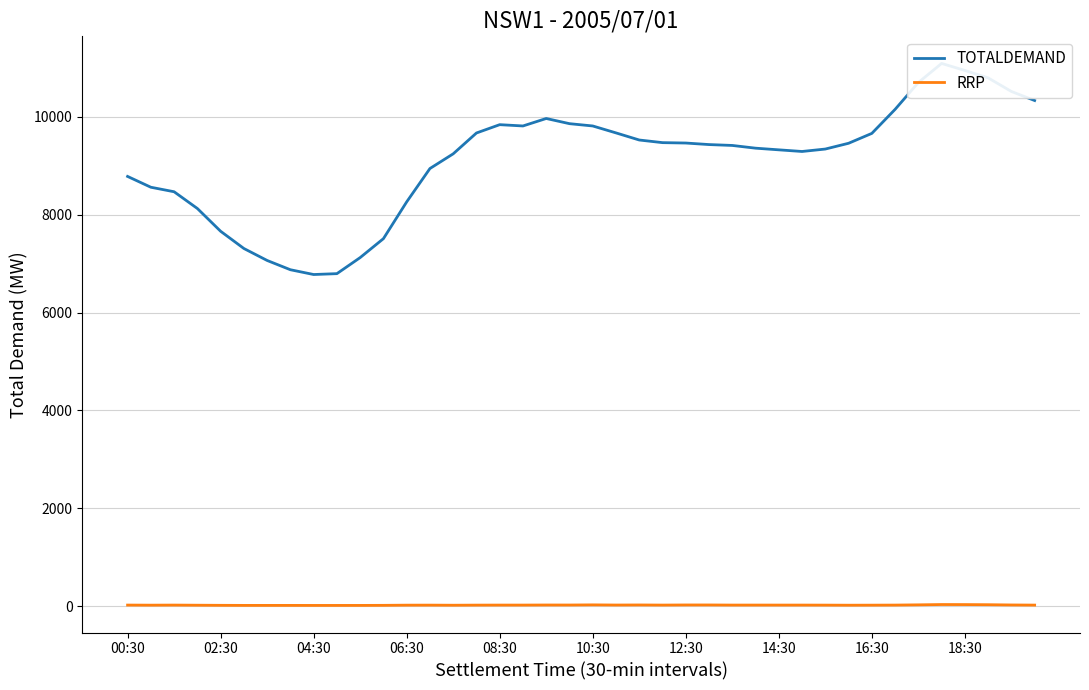

At 12:30, list the series in order from smallest to largest.

RRP, TOTALDEMAND